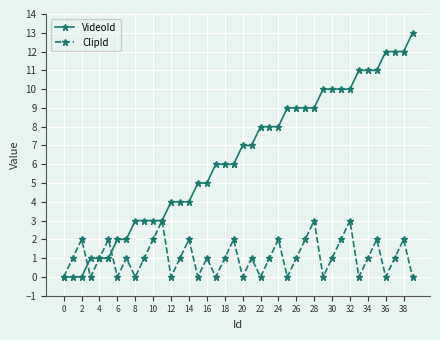

What is the value of the ClipId point at the 17th from the left?

1